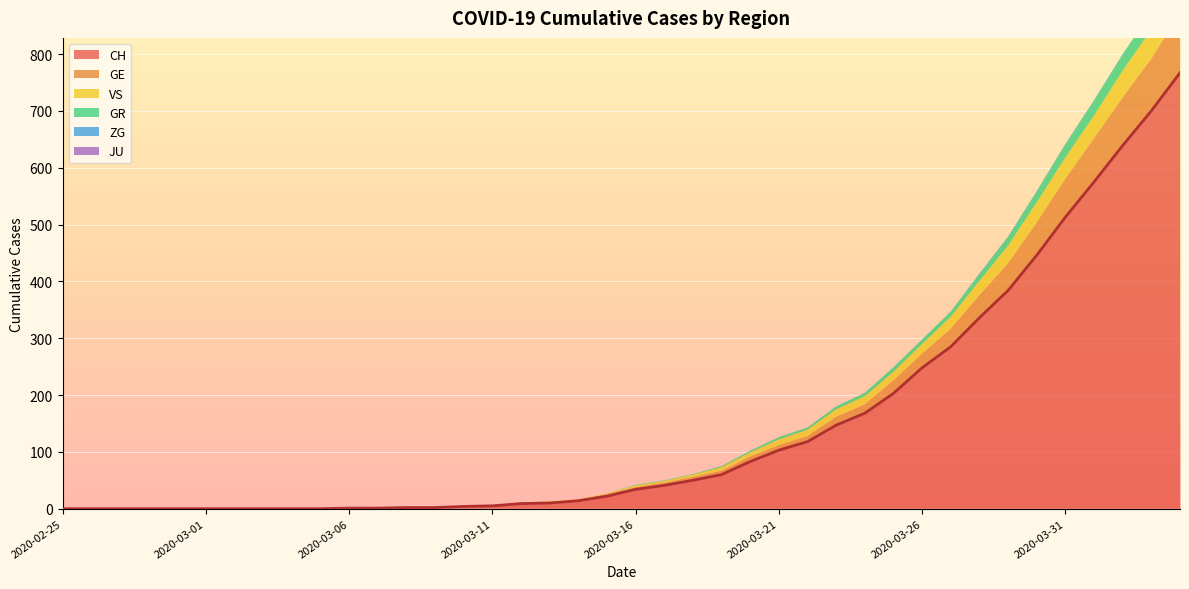

Which series has the largest total across all categories?

CH